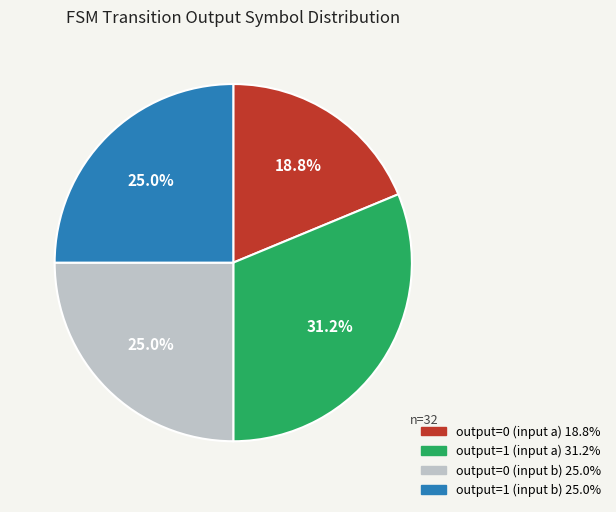

How many segments does this pie chart have?

4